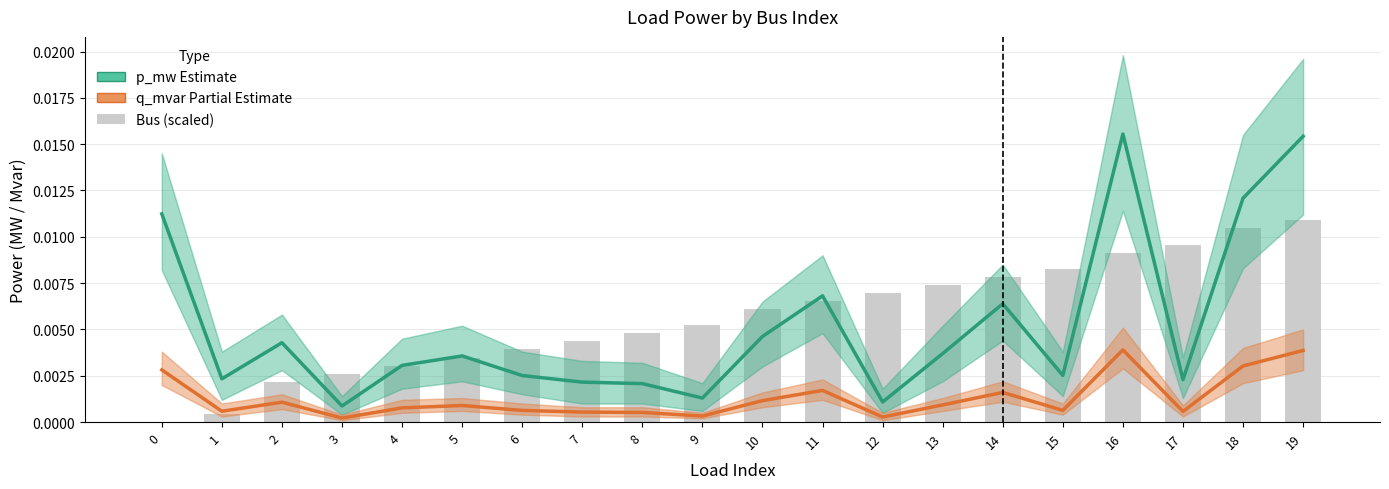

Which series has the largest range (max minus min)?

p_mw (Estimate)